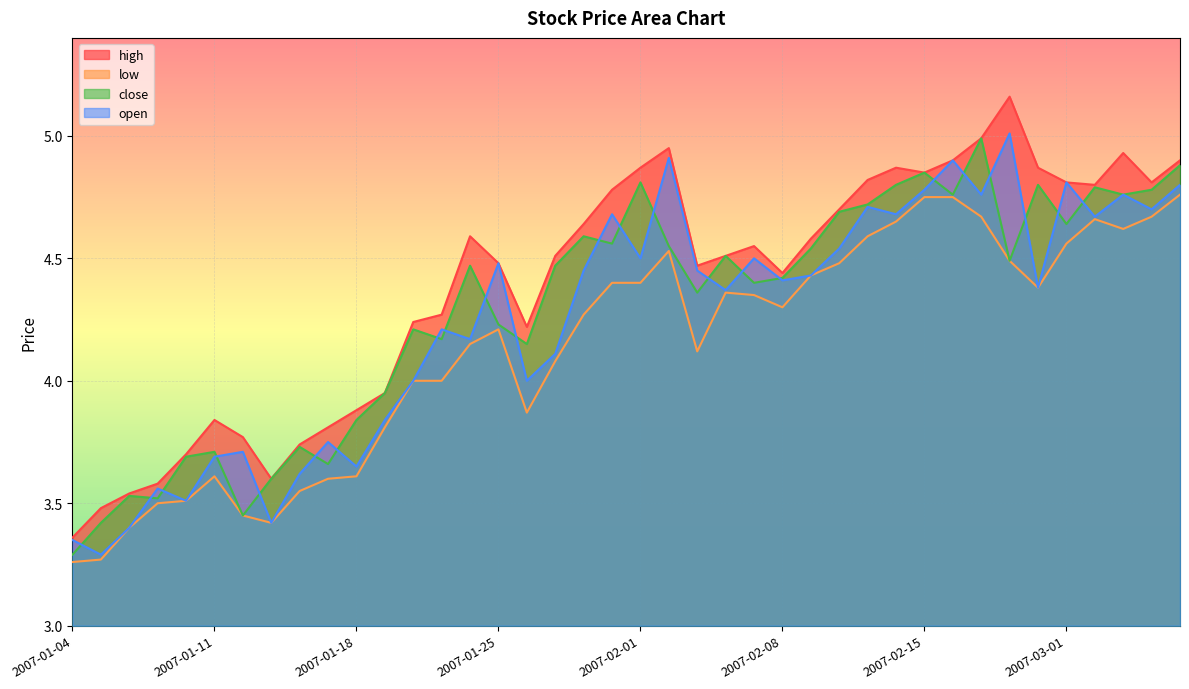

The value of high at 2007-01-12 is 5.4. True or false?

False